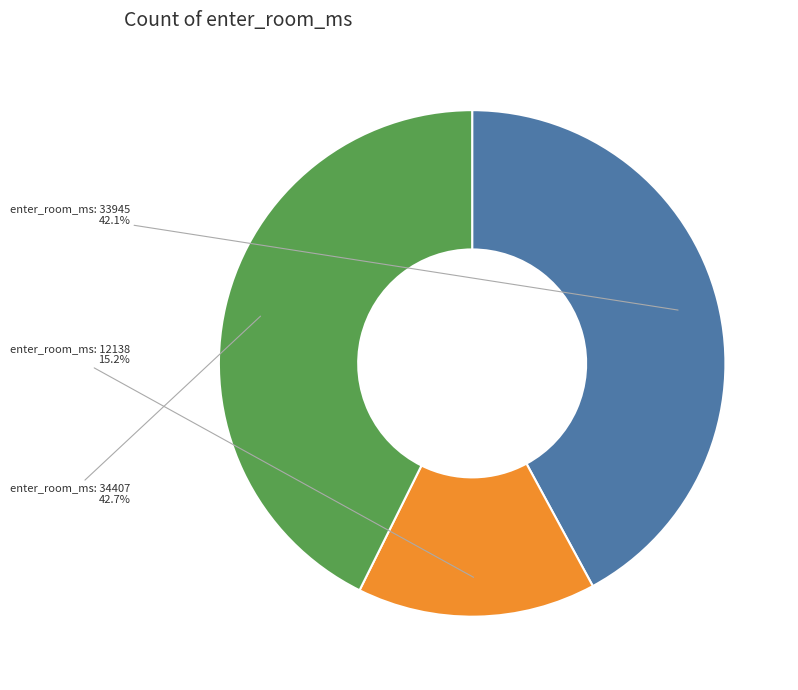

Which category has the smallest portion of the pie?

enter_room_ms: 12138